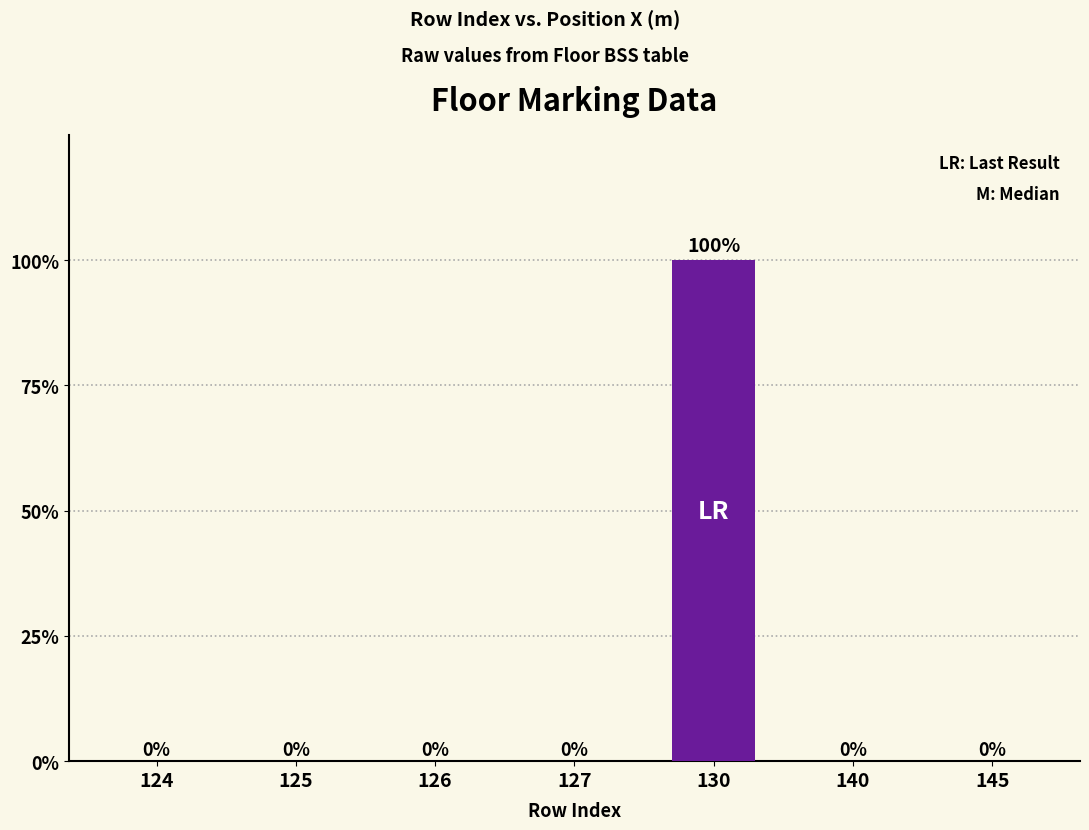

How many positive values are there?

1